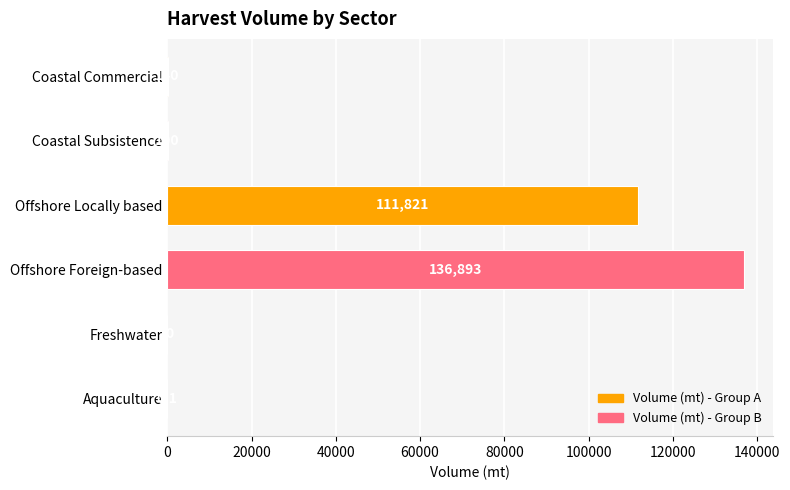

What is the change in value from Coastal Commercial to Offshore Foreign-based?

+136753.0